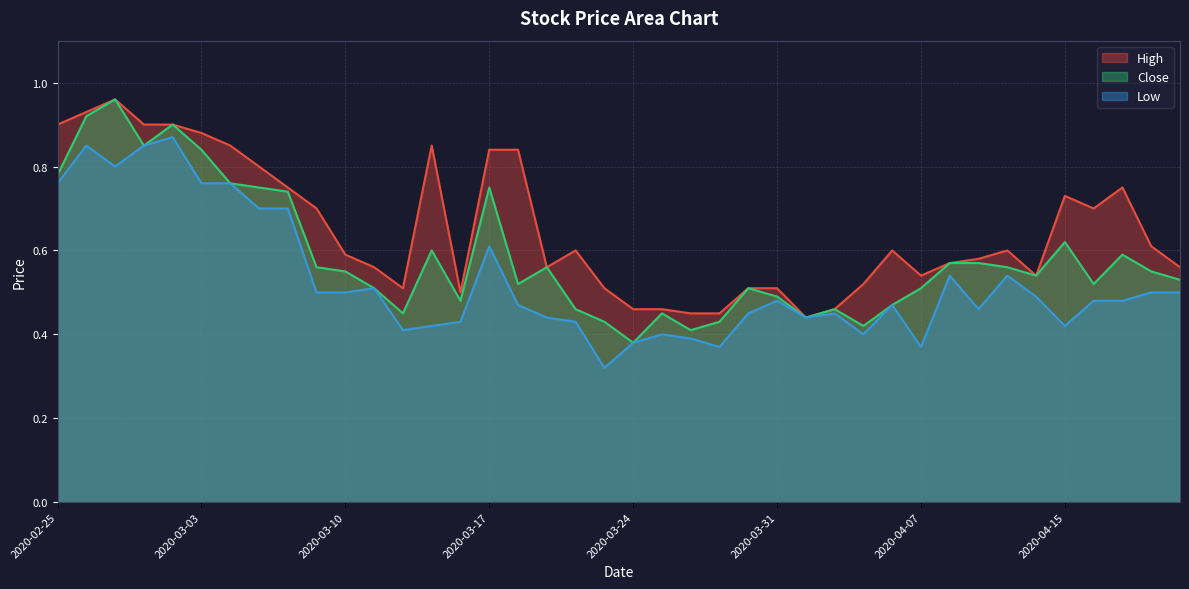

In High, how many points are higher than both neighbors (excluding endpoints)?

7